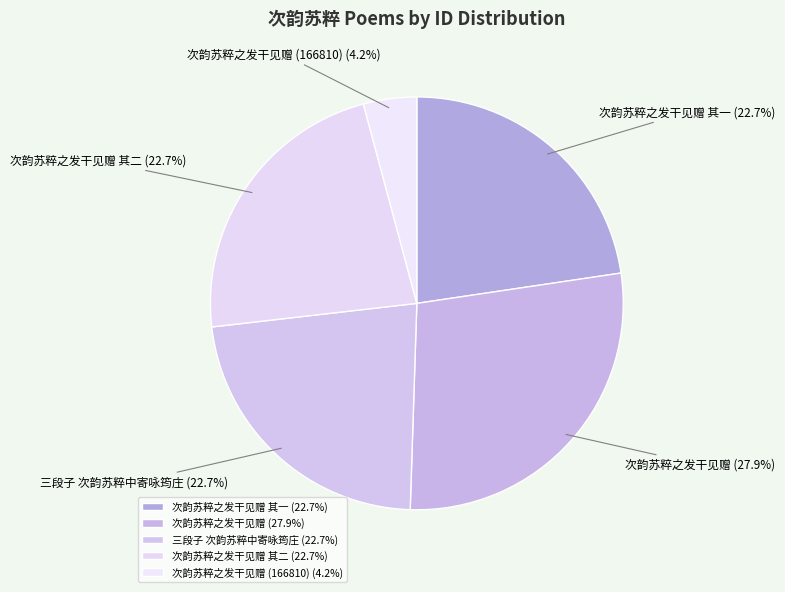

Is there a majority slice in this chart?

No